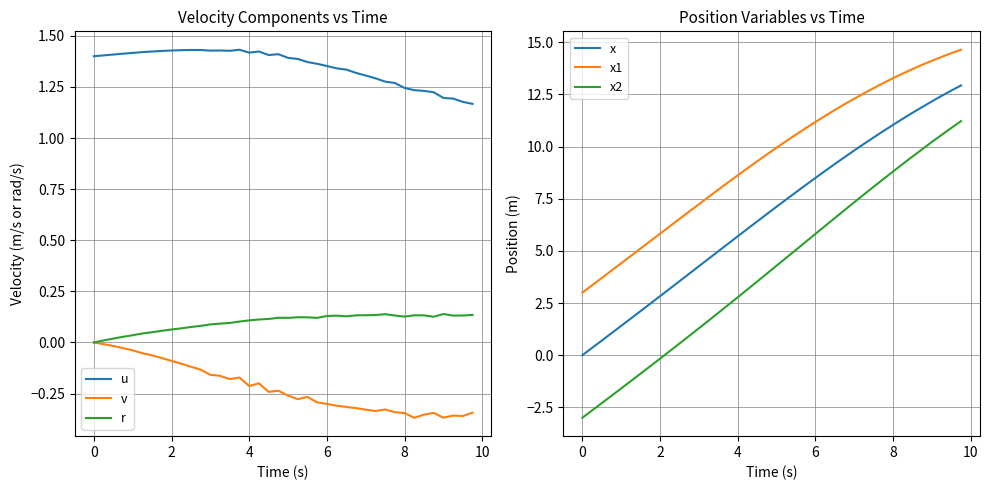

True or false: u and v intersect in this chart.

False